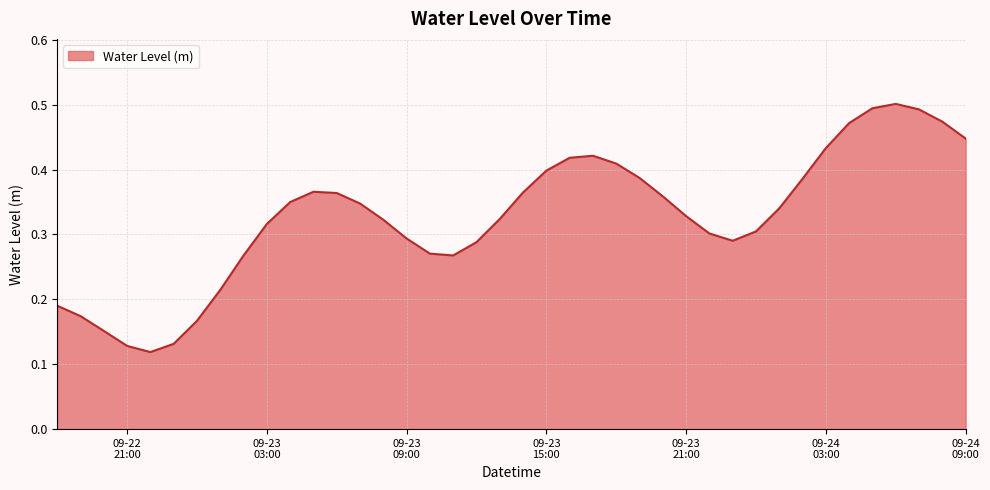

Reading left to right, extract all data points from this chart.

0.2	0.2	0.2	0.1	0.1	0.1	0.2	0.2	0.3	0.3	0.3	0.4	0.4	0.3	0.3	0.3	0.3	0.3	0.3	0.3	0.4	0.4	0.4	0.4	0.4	0.4	0.4	0.3	0.3	0.3	0.3	0.3	0.4	0.4	0.5	0.5	0.5	0.5	0.5	0.4